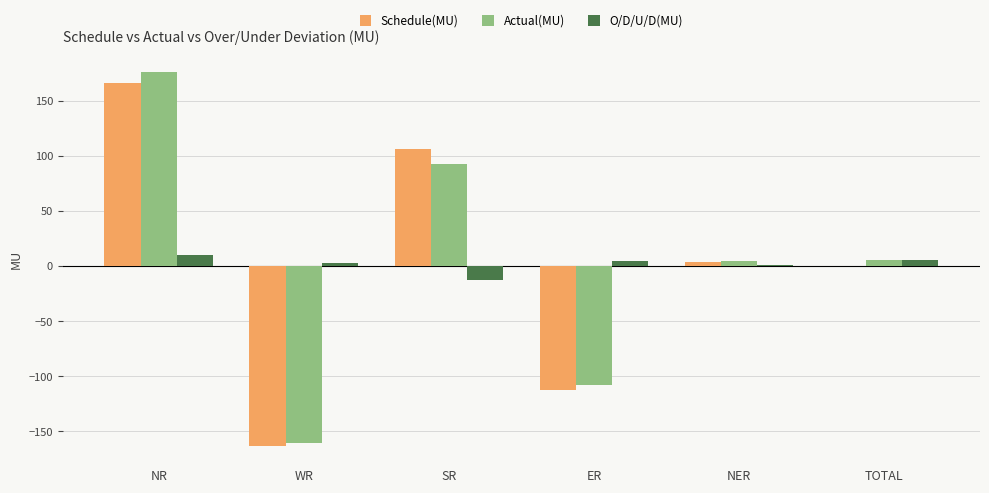

Which category has the highest value in the Actual(MU) series?

NR